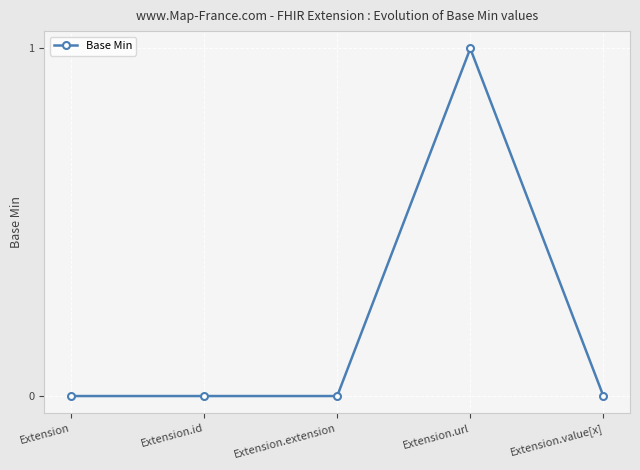

The chart shows a value of 0 at Extension. True or false?

True